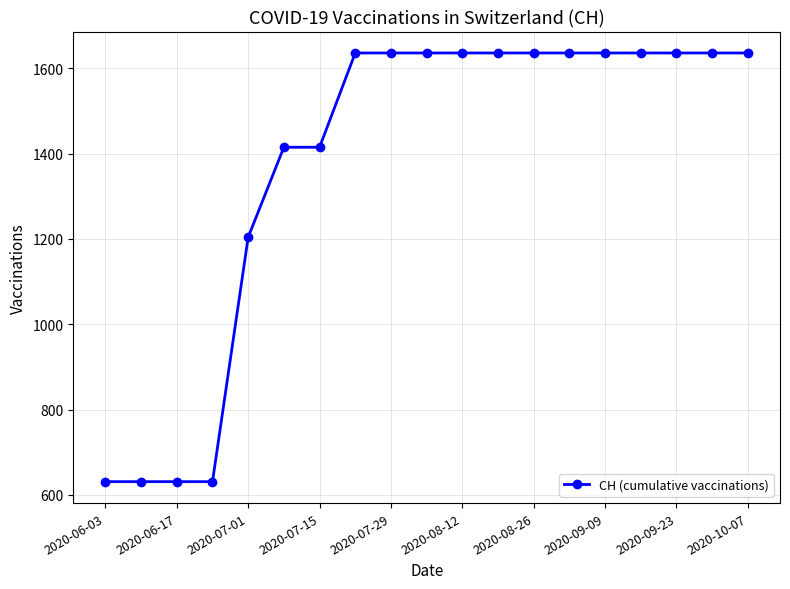

What is the value of the 10th point from the left?

1636